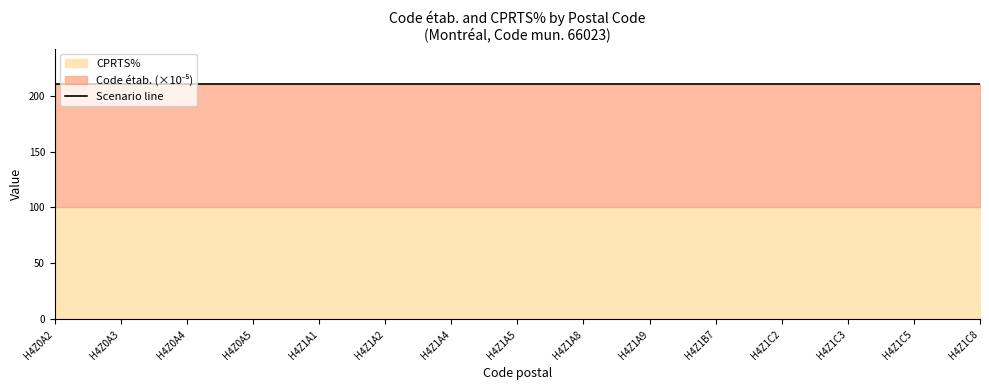

What is the minimum value shown in the chart?

100